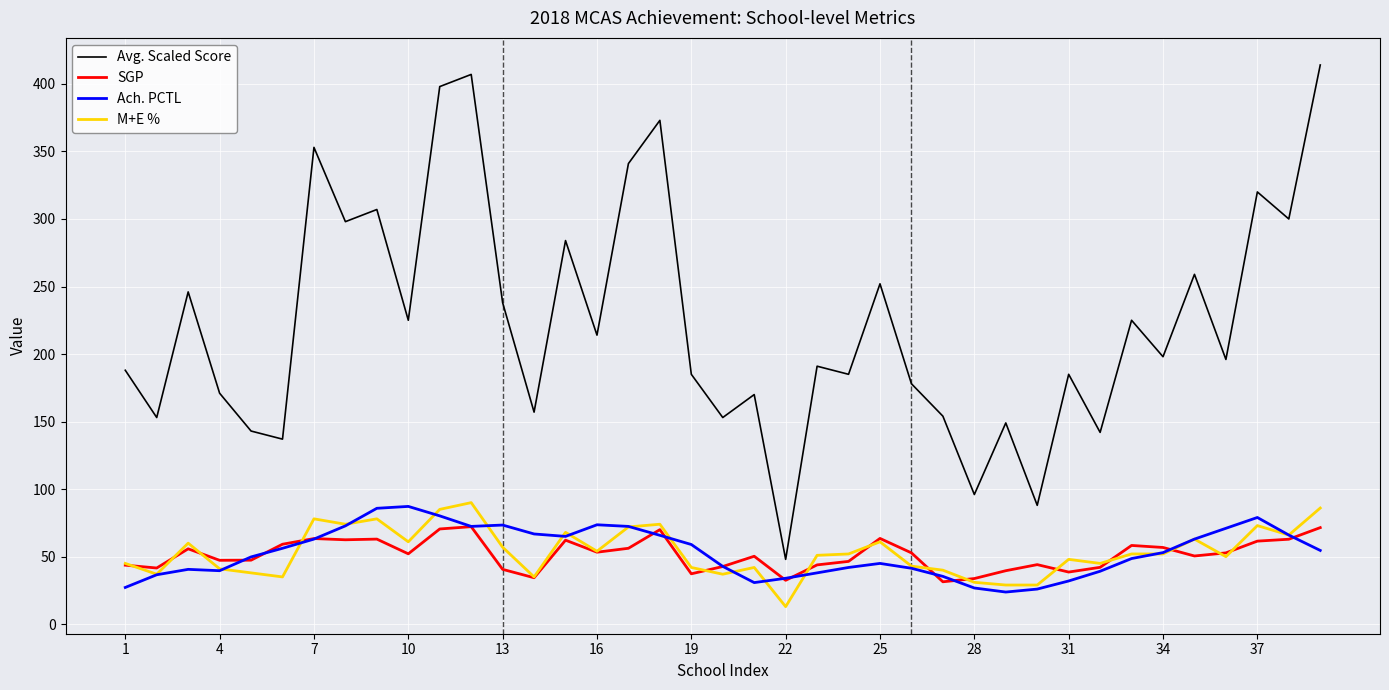

What is the maximum value shown in the chart?

414.0